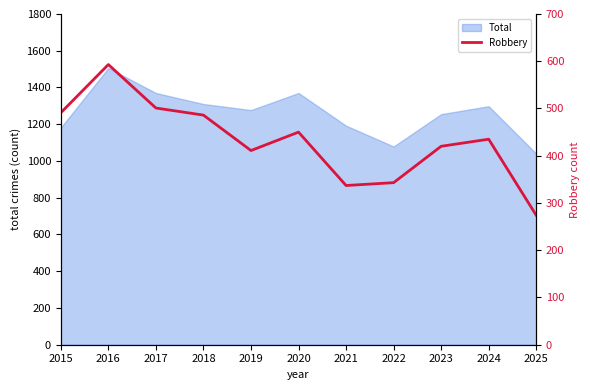

Does the chart display data point markers on the line(s)?

No